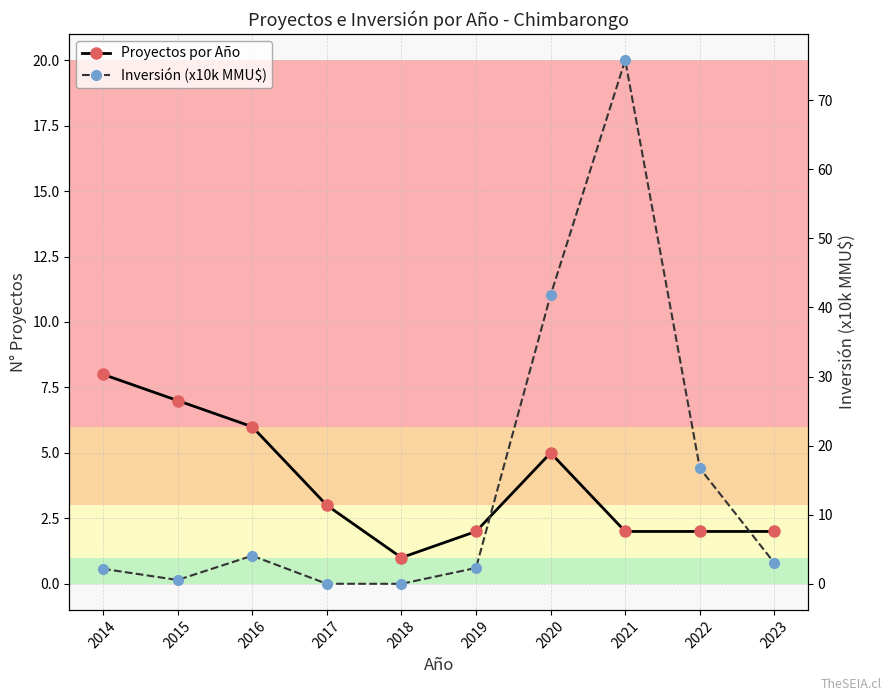

True or false: Inversión (x10k MMU$) and Proyectos por Año intersect in this chart.

True